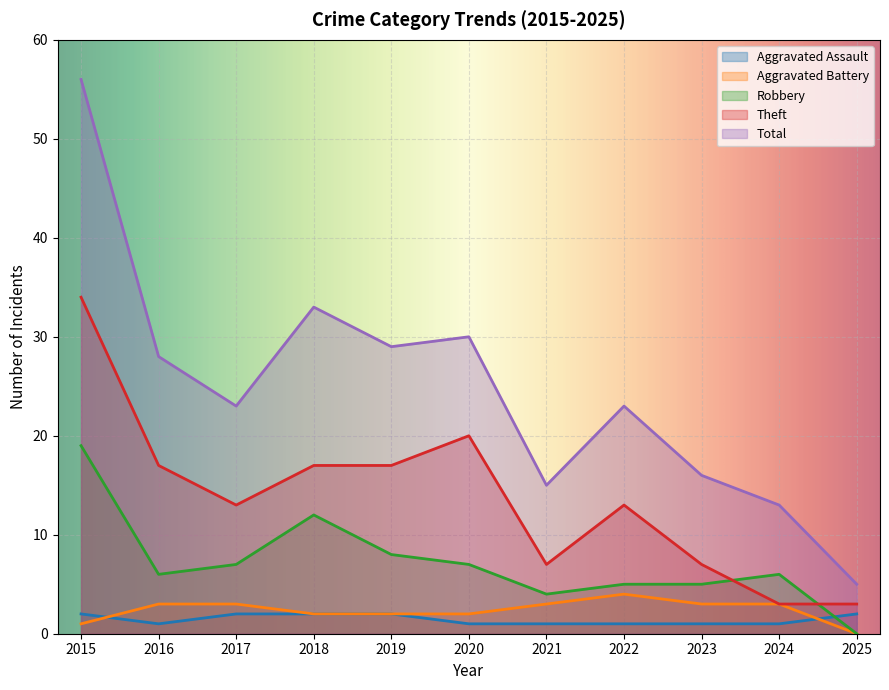

True or false: Theft and Aggravated Battery intersect in this chart.

False